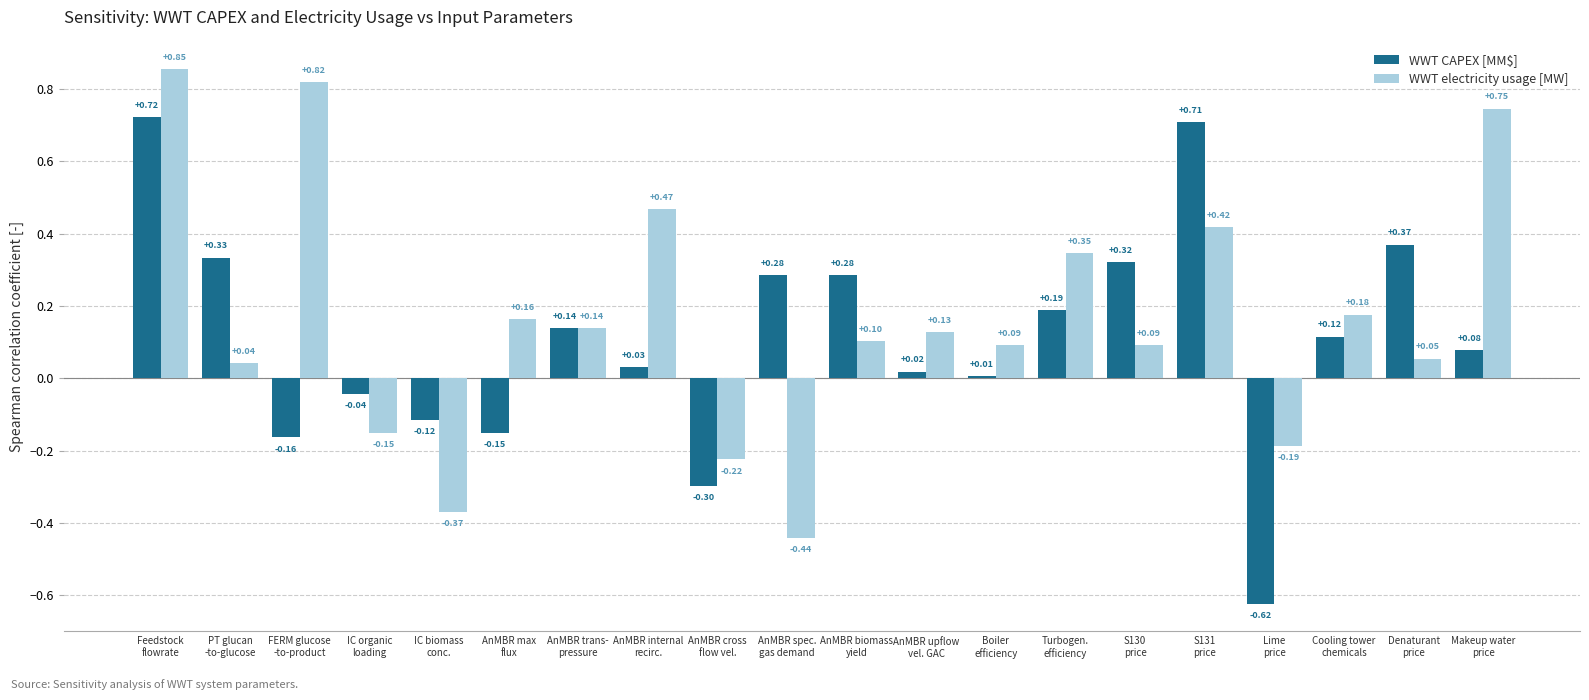

At how many categories does at least one series exceed 0?

16